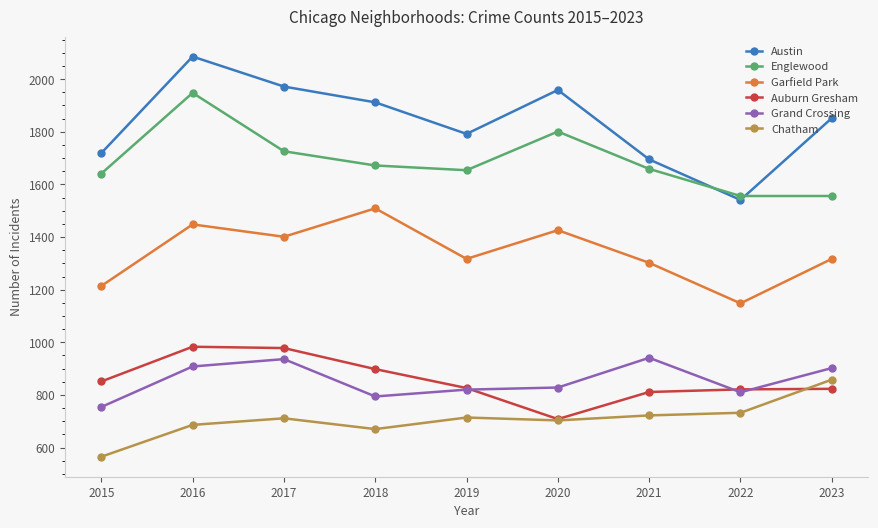

At how many categories does at least one series exceed 640?

9